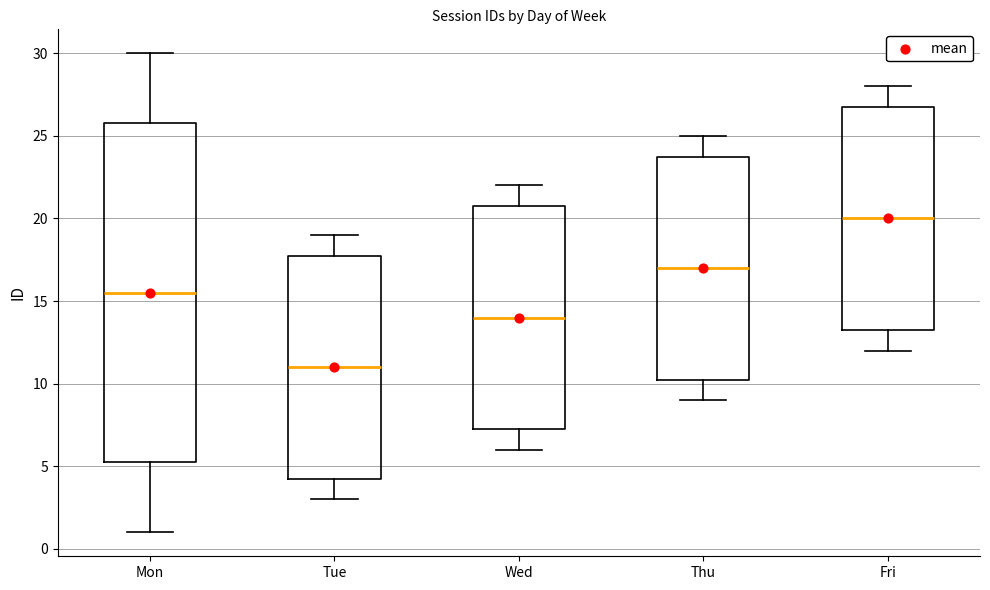

Reading left to right, transcribe this box plot: for each box, give where its median line is, the range the box spans, and where its two whiskers end, as read against the y-axis. The values are not printed on the chart, so give them approximately, as read against the axis.

Mon: median 15.5, box 5.5 to 26.0, whiskers 1.0 to 30.0
Tue: median 11.0, box 4.5 to 18.0, whiskers 3.0 to 19.0
Wed: median 14.0, box 7.5 to 21.0, whiskers 6.0 to 22.0
Thu: median 17.0, box 10.5 to 24.0, whiskers 9.0 to 25.0
Fri: median 20.0, box 13.5 to 27.0, whiskers 12.0 to 28.0